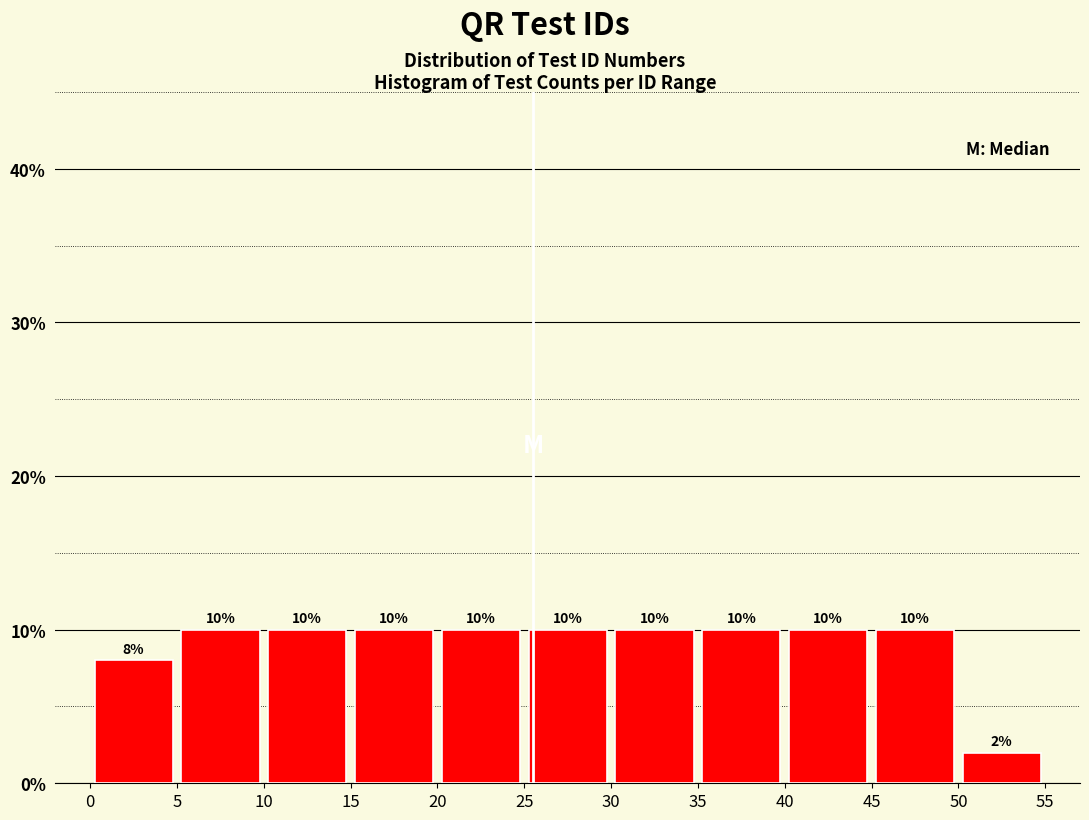

Reading left to right, list every bar in this chart as the range it spans on the x-axis followed by its height.

0 to 5: 8
5 to 10: 10
10 to 15: 10
15 to 20: 10
20 to 25: 10
25 to 30: 10
30 to 35: 10
35 to 40: 10
40 to 45: 10
45 to 50: 10
50 to 55: 2